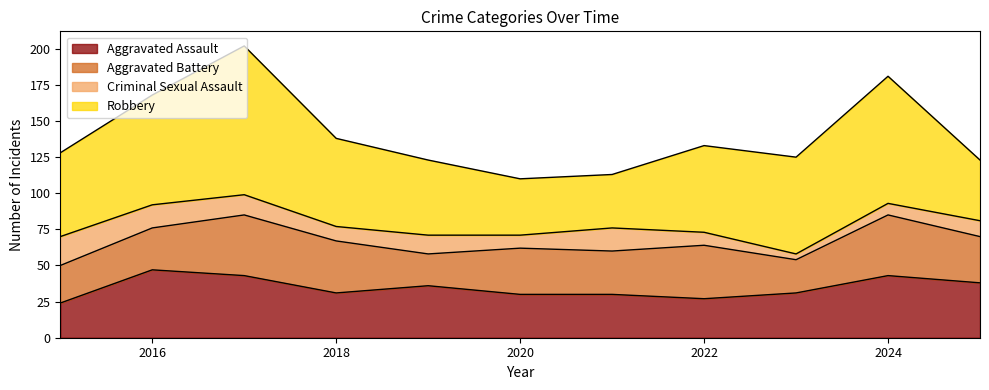

What is the value of the Criminal Sexual Assault point at the 9th from the left?

4